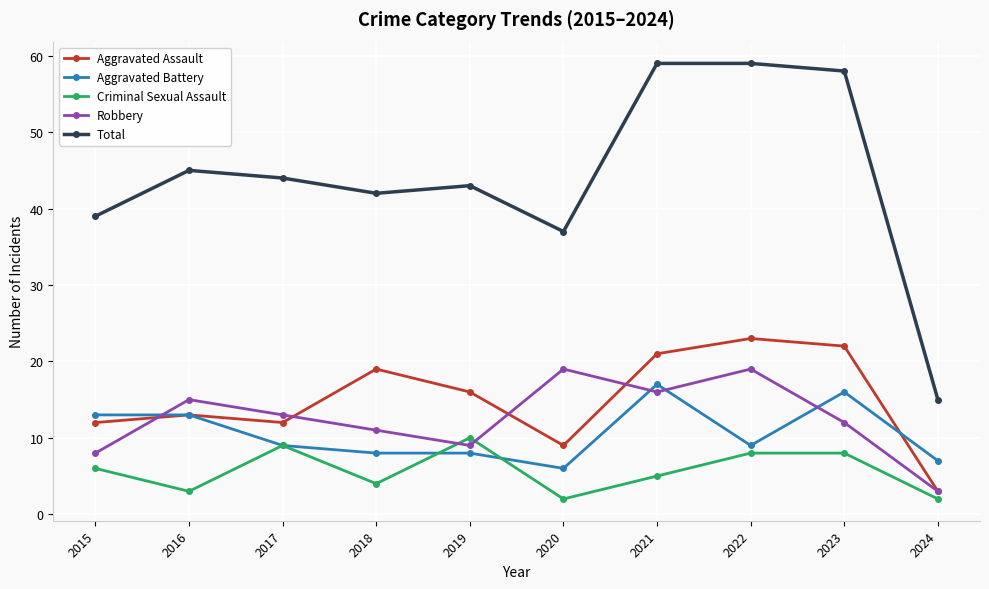

What is the approximate value of Criminal Sexual Assault at 2021?

5